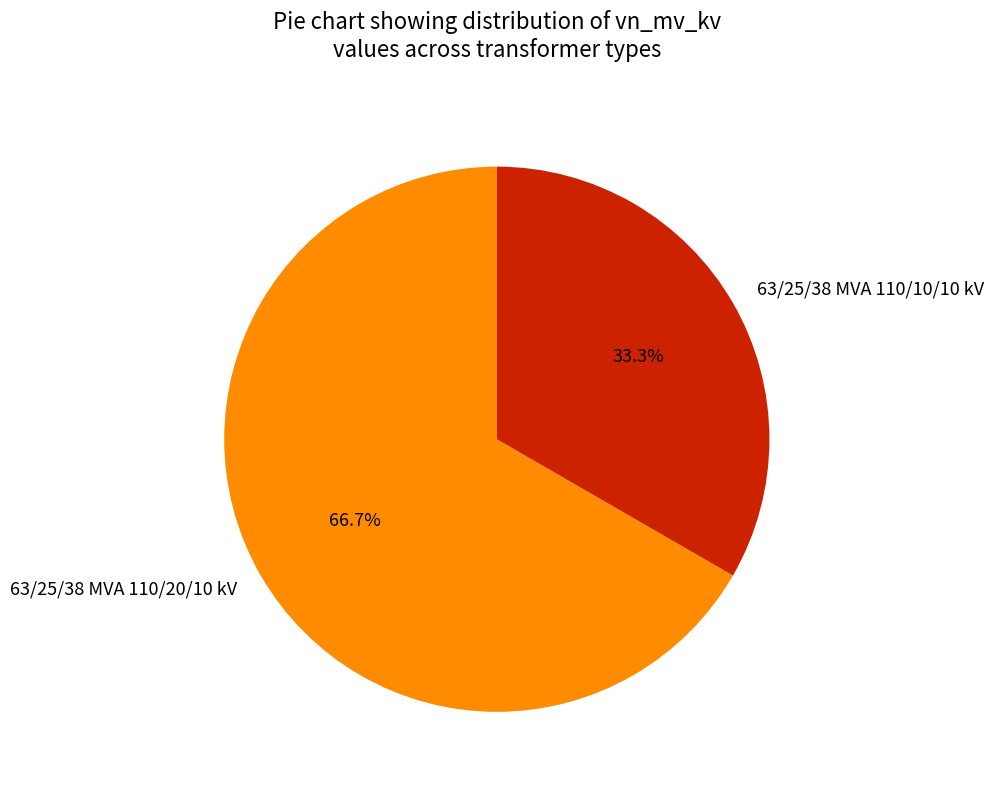

Is the sum of 63/25/38 MVA 110/10/10 kV and 63/25/38 MVA 110/20/10 kV greater than half?

Yes